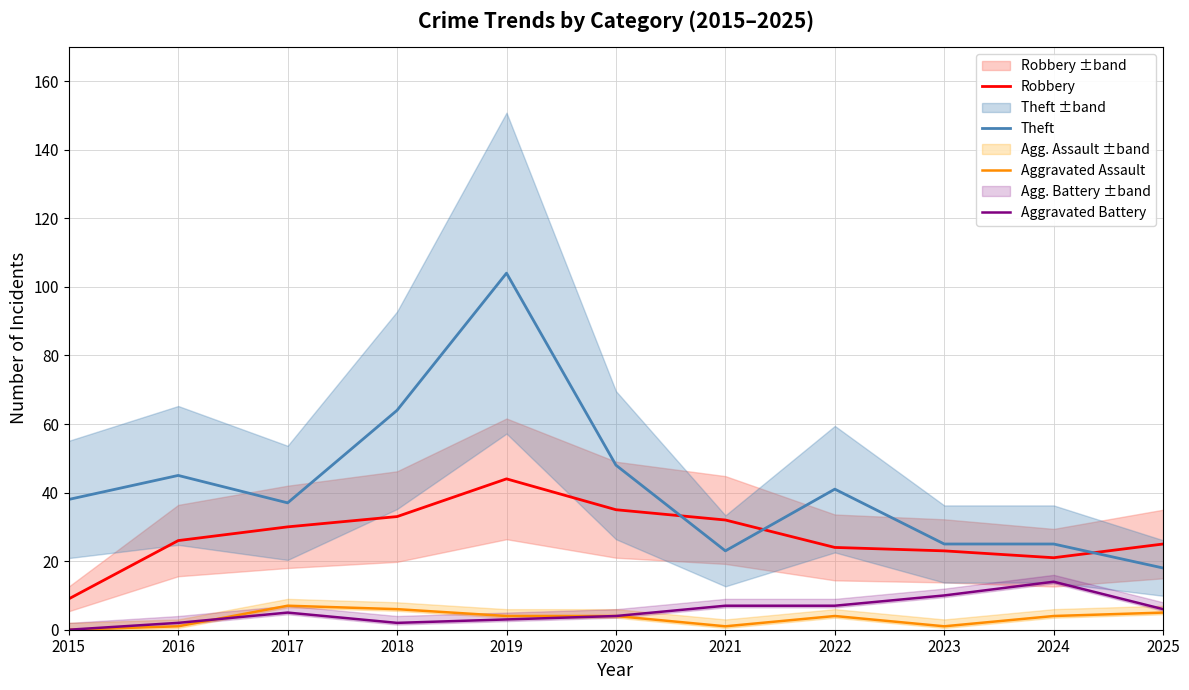

What is the sum of the Aggravated Battery values at 2019 and 2024?

17